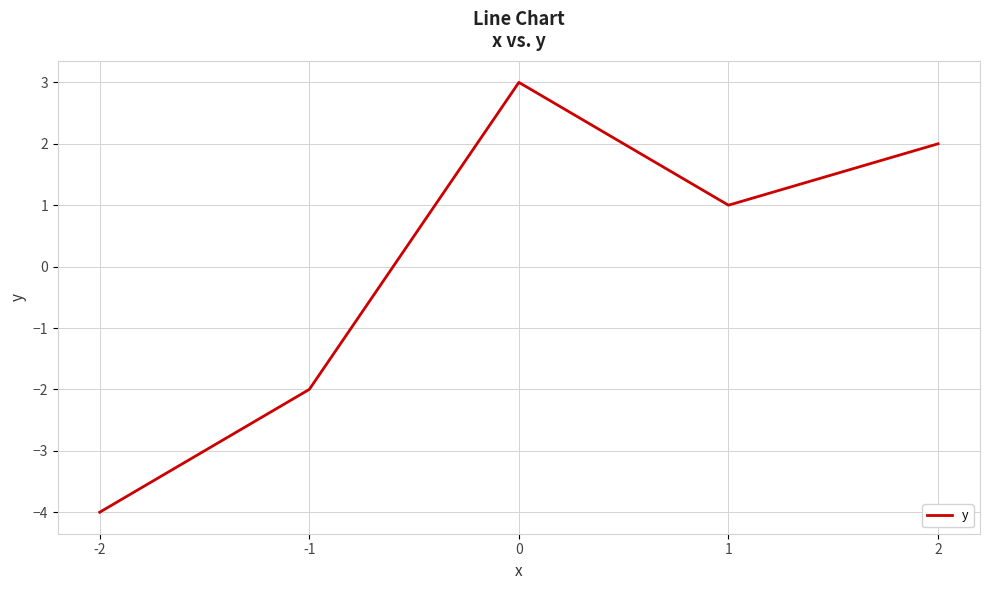

What is the difference between the values at -1 and -2?

2